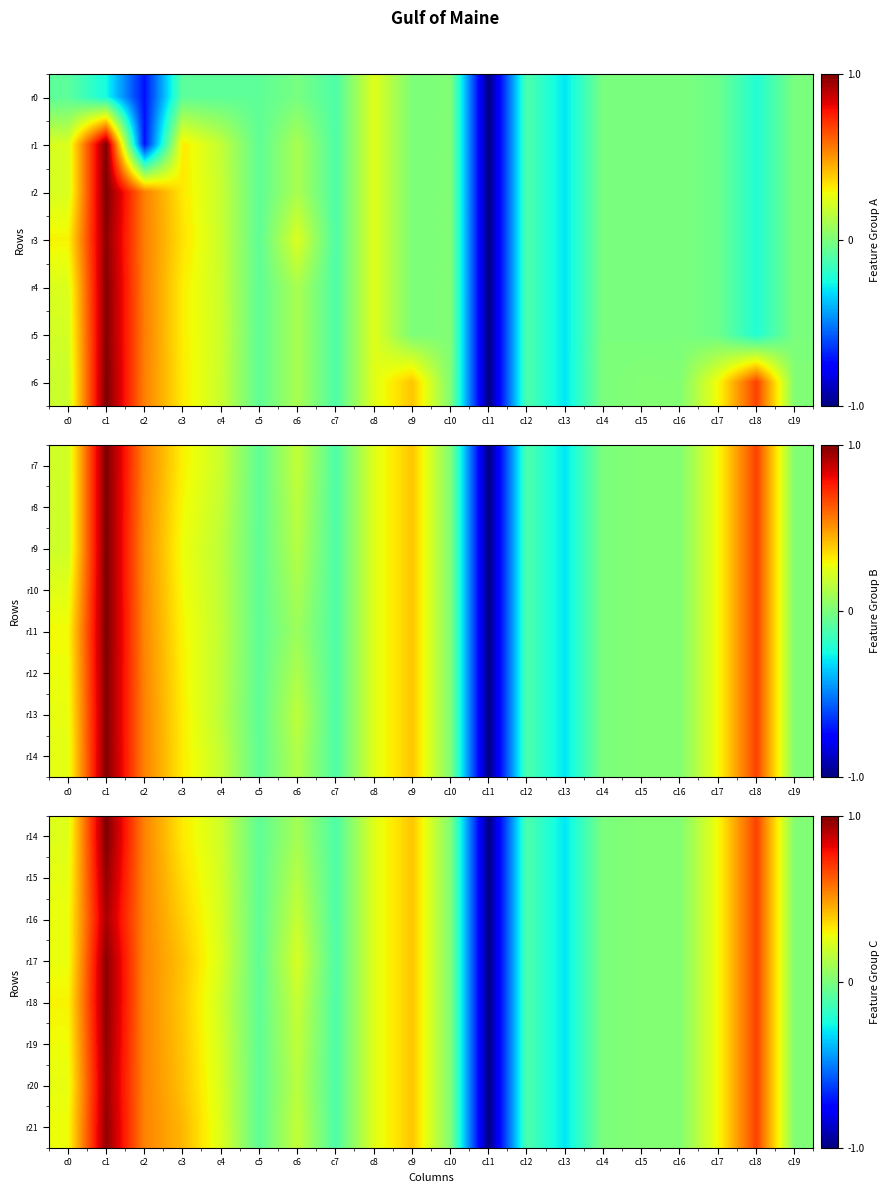

Where is r18 nearest to the value 0?

c14